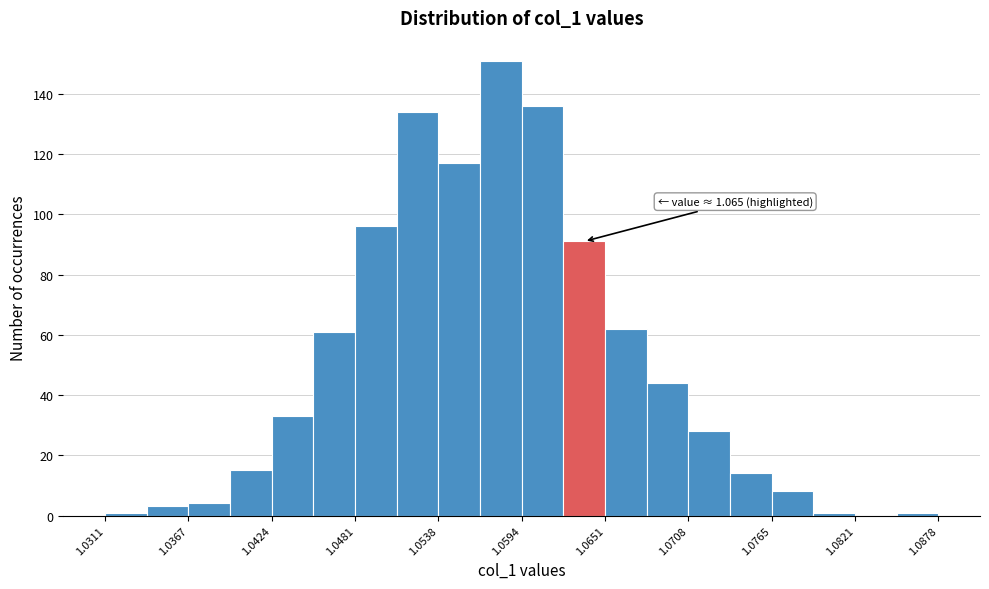

Read against the x-axis, roughly where is the centre of the tallest bar?

1.058